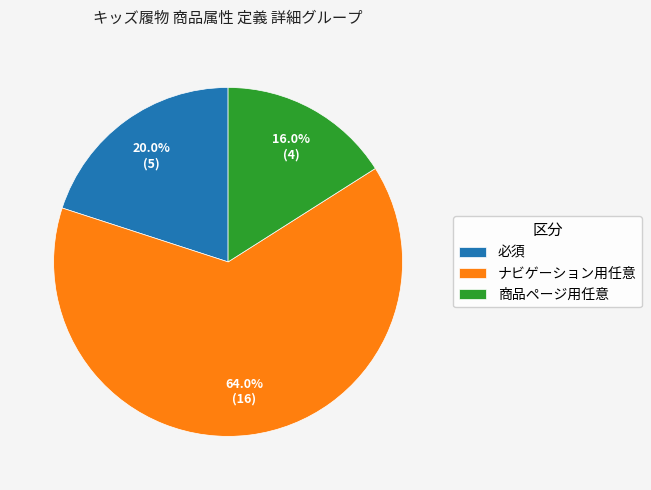

Which slice is the largest?

ナビゲーション用任意